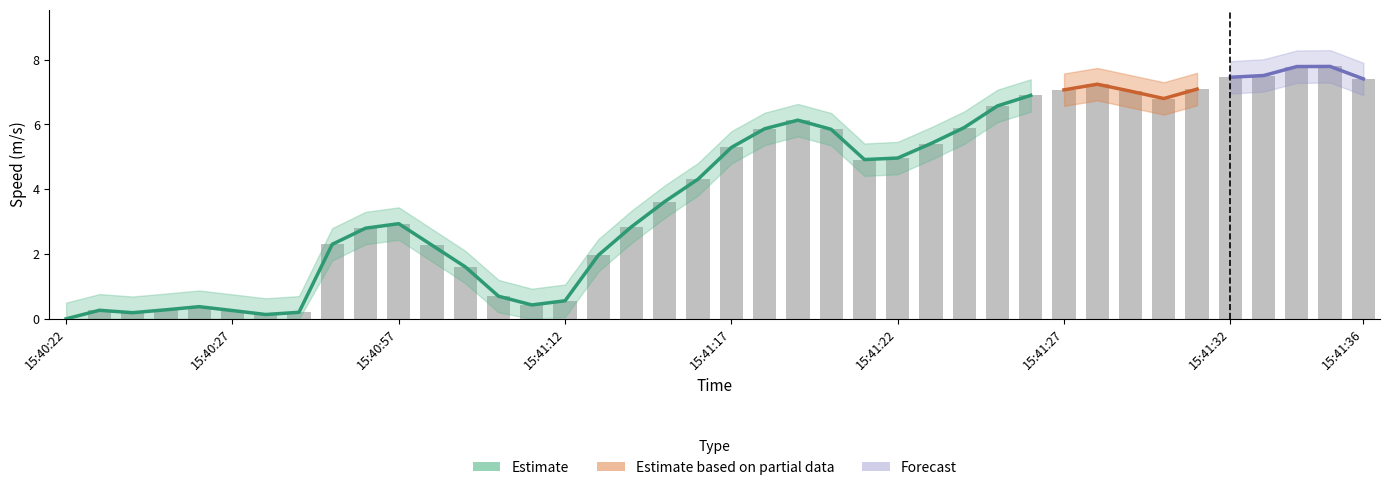

How many distinct data groups are displayed?

4